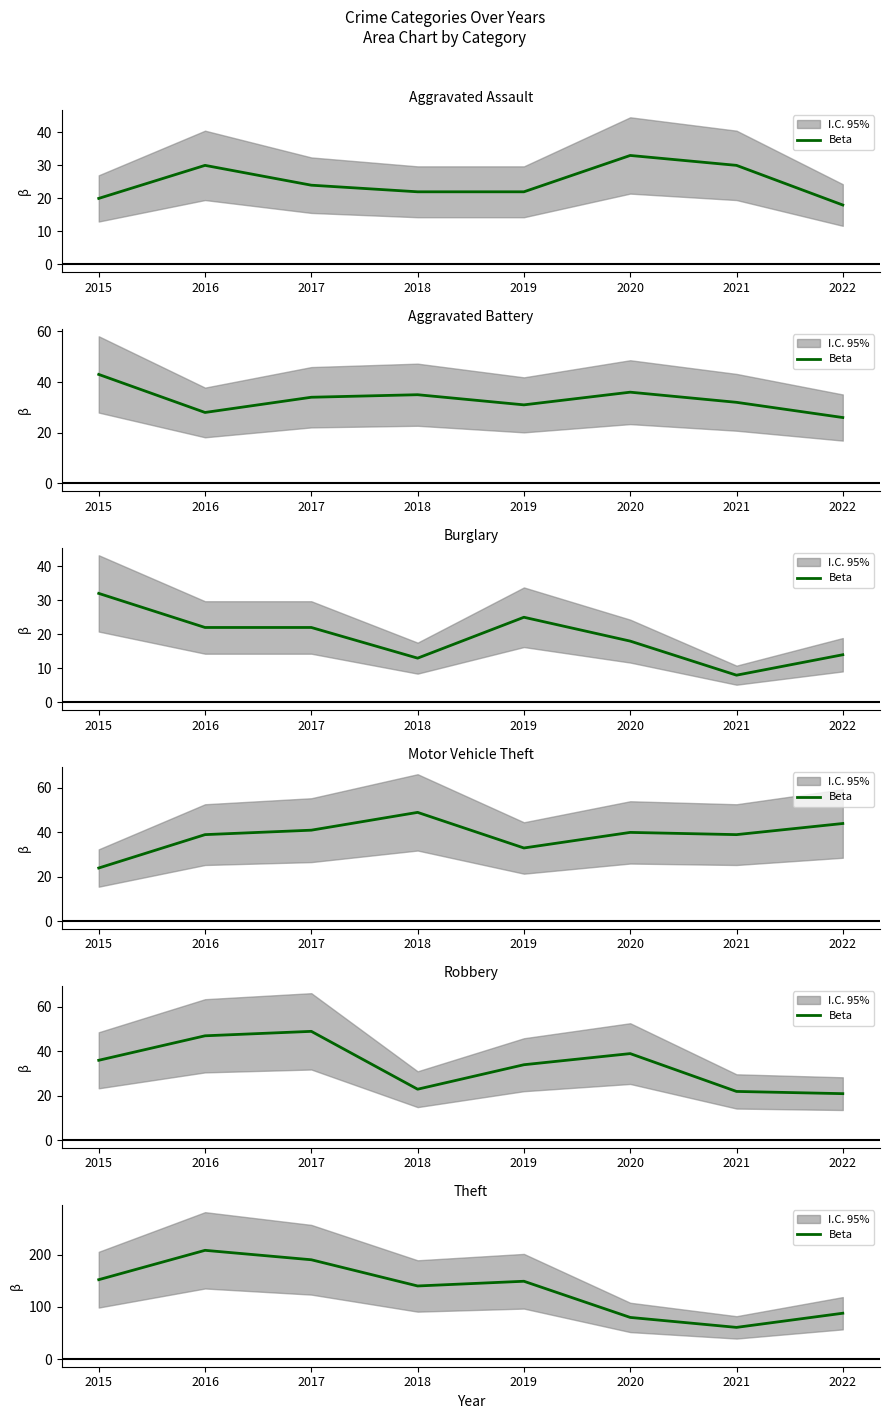

Which label corresponds to the smallest value in the chart?

2021